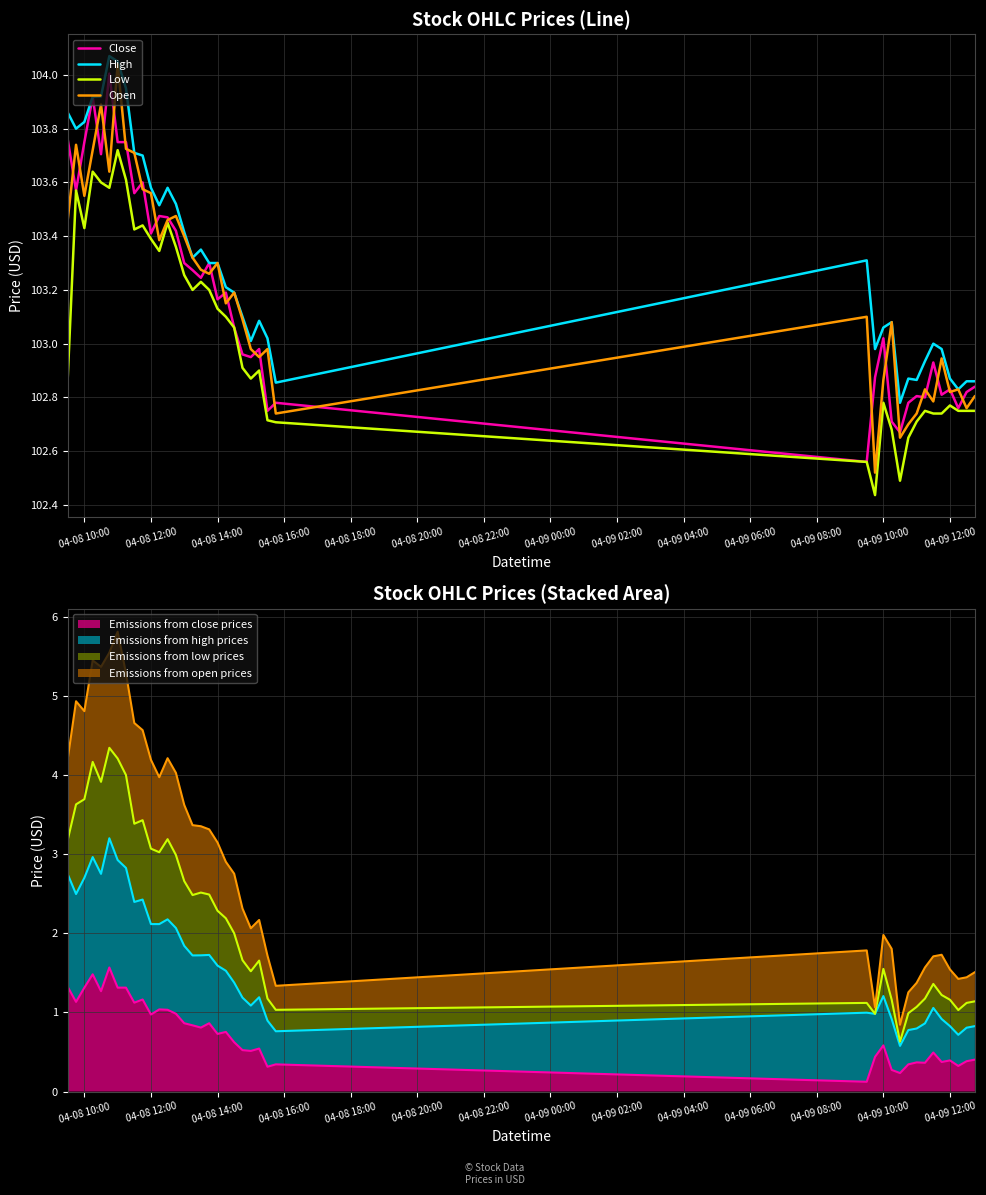

The Close series shows 61.4 at 15. True or false?

False